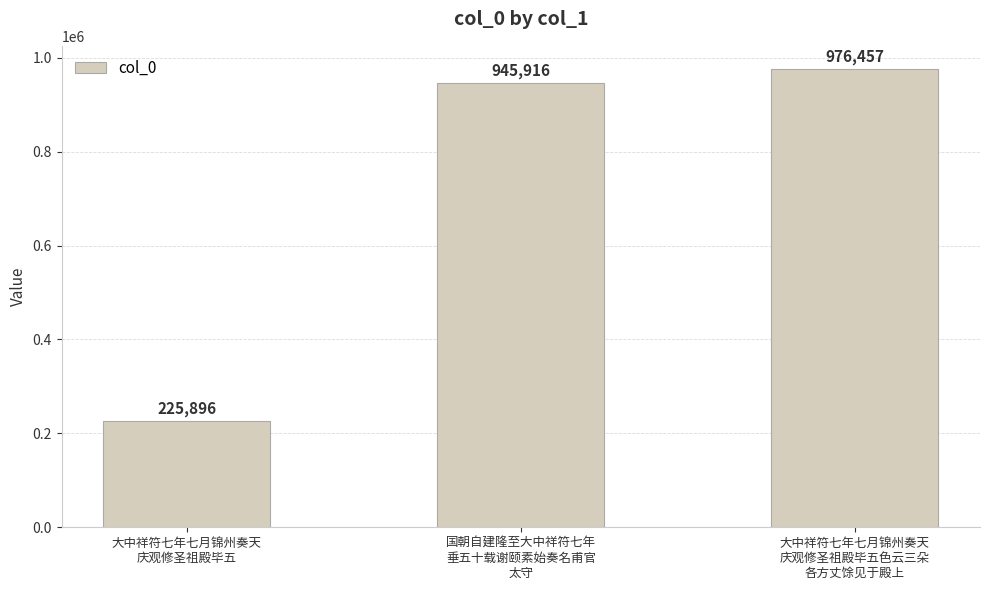

Rank the categories by value from lowest to highest.

大中祥符七年七月锦州奏天
庆观修圣祖殿毕五, 国朝自建隆至大中祥符七年
垂五十载谢颐素始奏名甫官
太守, 大中祥符七年七月锦州奏天
庆观修圣祖殿毕五色云三朵
各方丈馀见于殿上